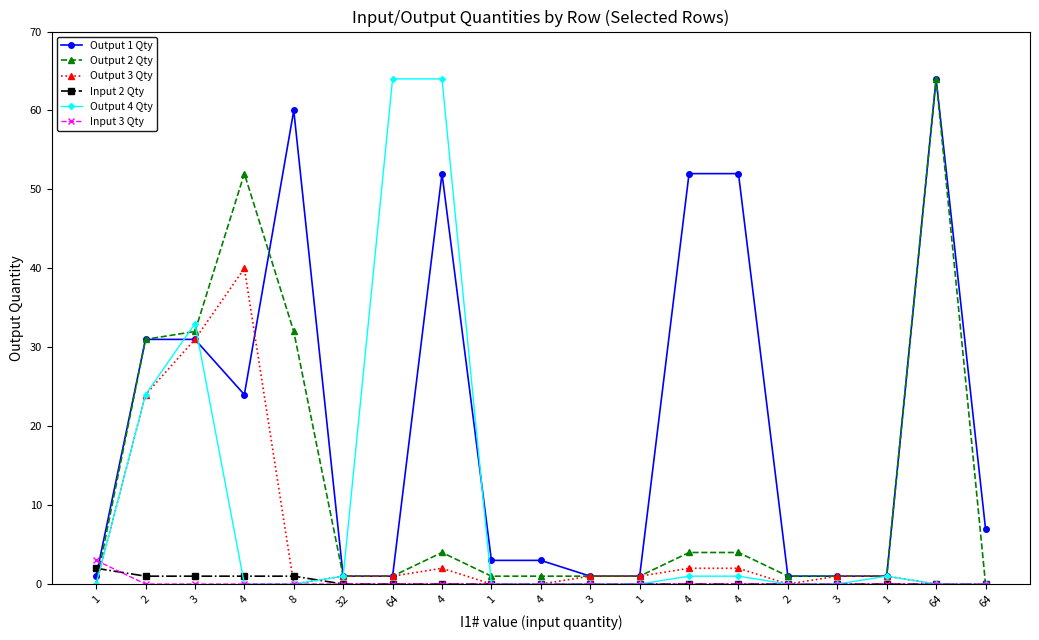

Count the number of data series in this chart.

6